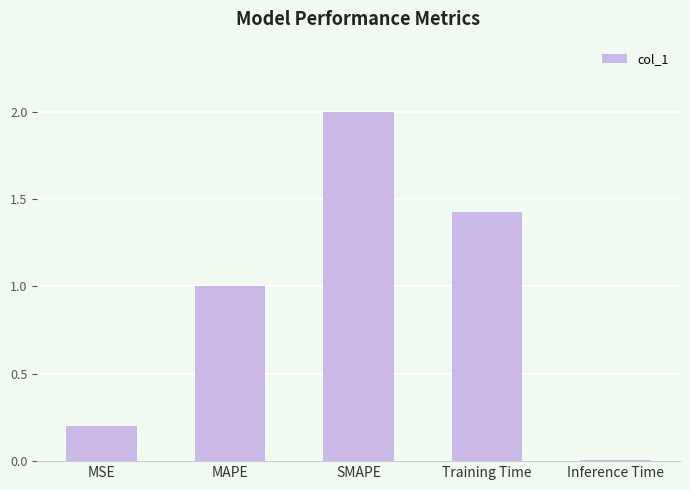

What is the difference between the second highest and second lowest values?

1.2